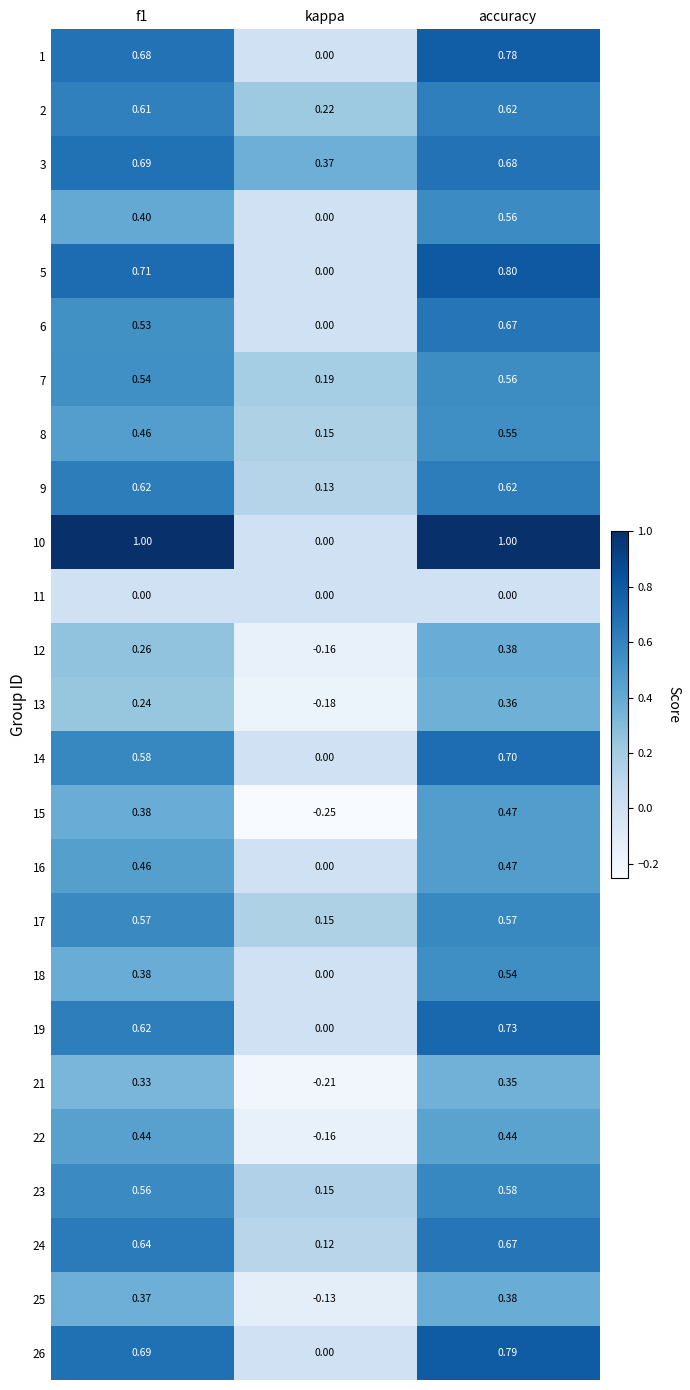

Which category has the lowest value in the 12 series?

kappa